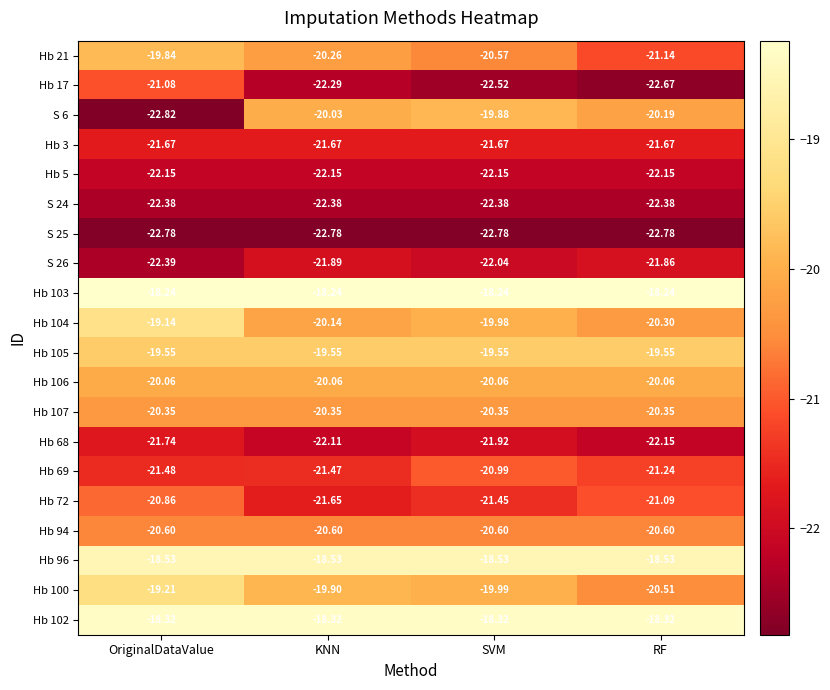

What is the difference between the highest and lowest values at RF?

4.5